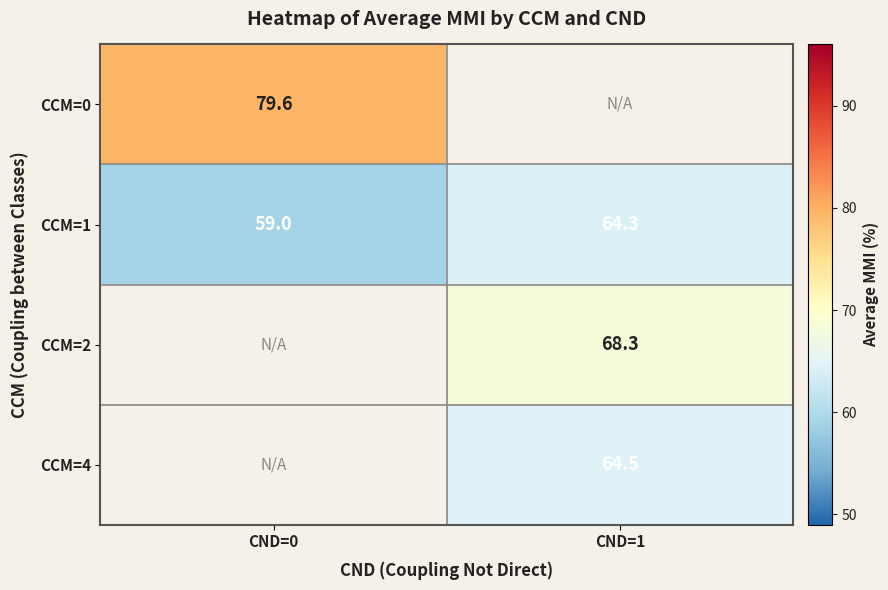

What is the smallest value displayed?

59.0